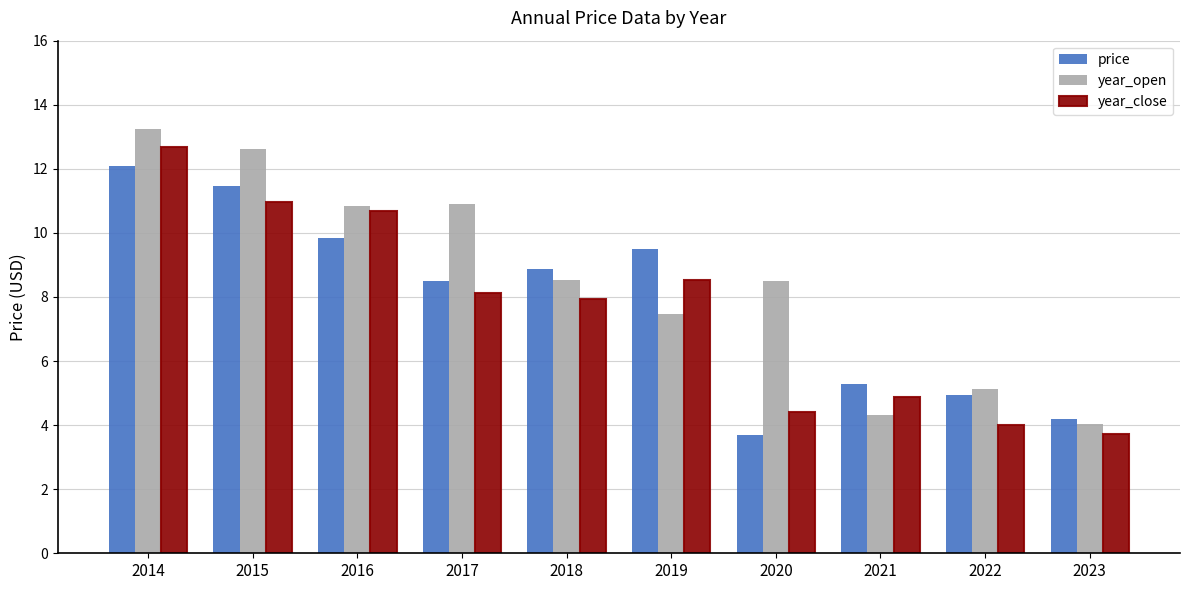

Which series has the largest total across all categories?

year_open